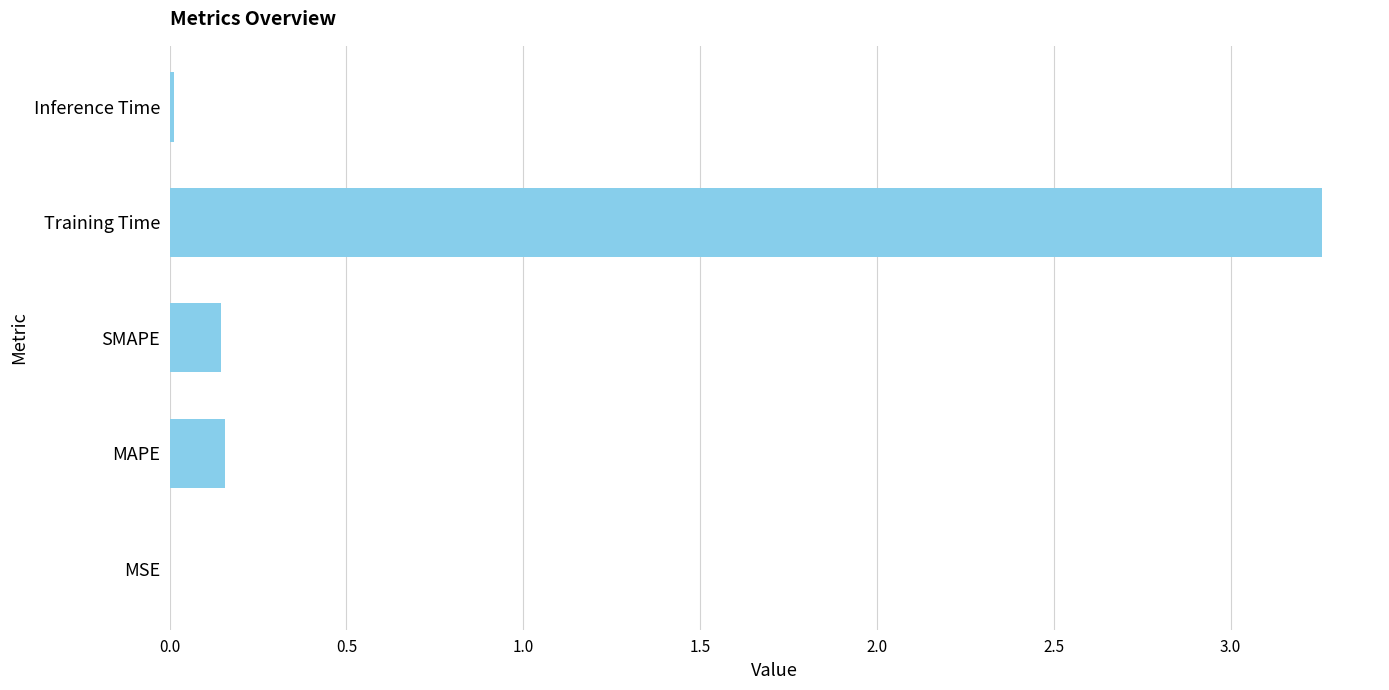

Are the bars grouped side by side (vs. stacked)?

No